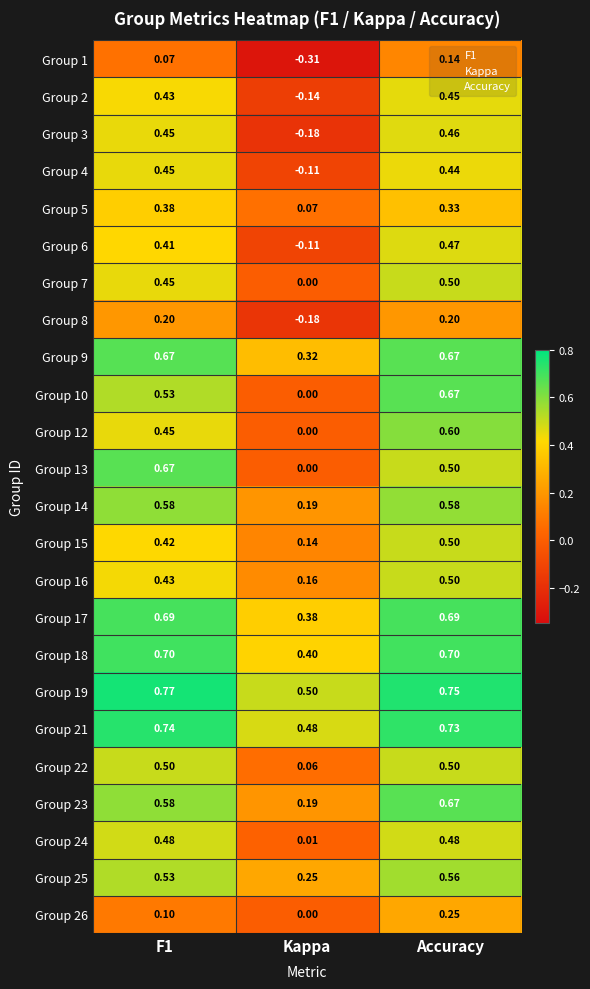

Which category has the highest value across all series?

F1